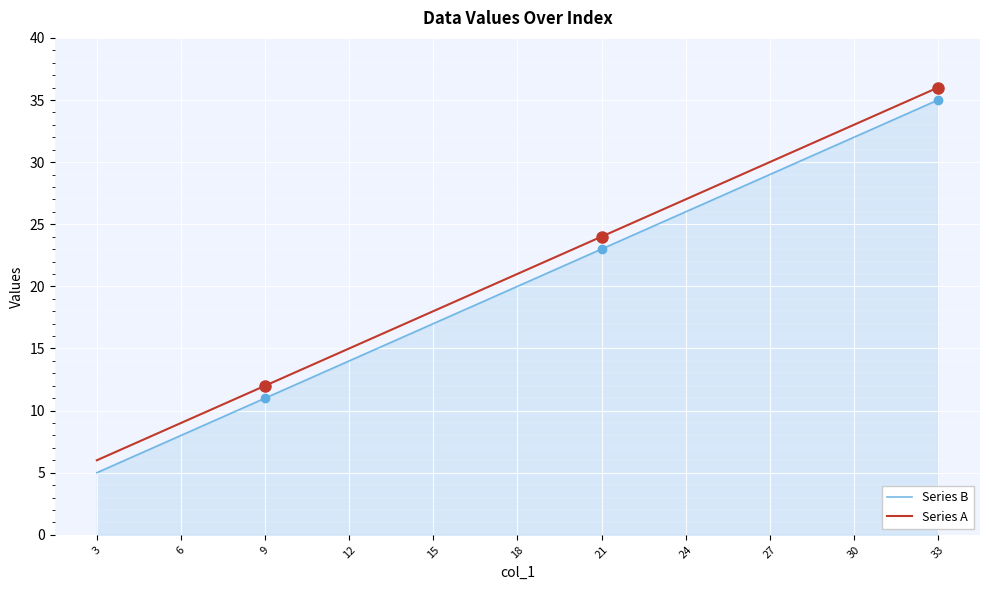

At how many categories does at least one series exceed 5?

11